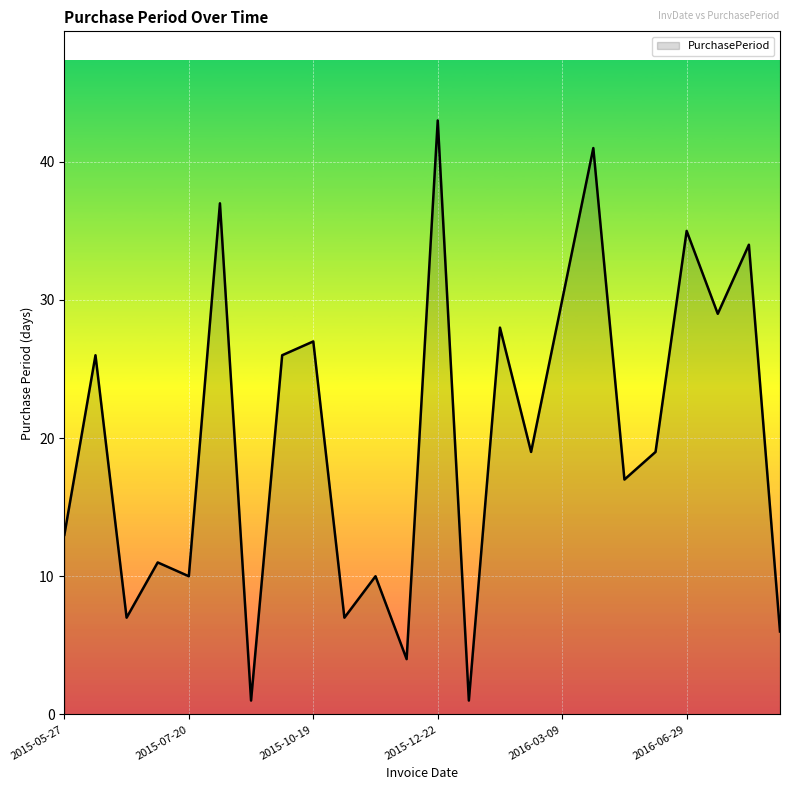

How many lines are shown in the chart?

1